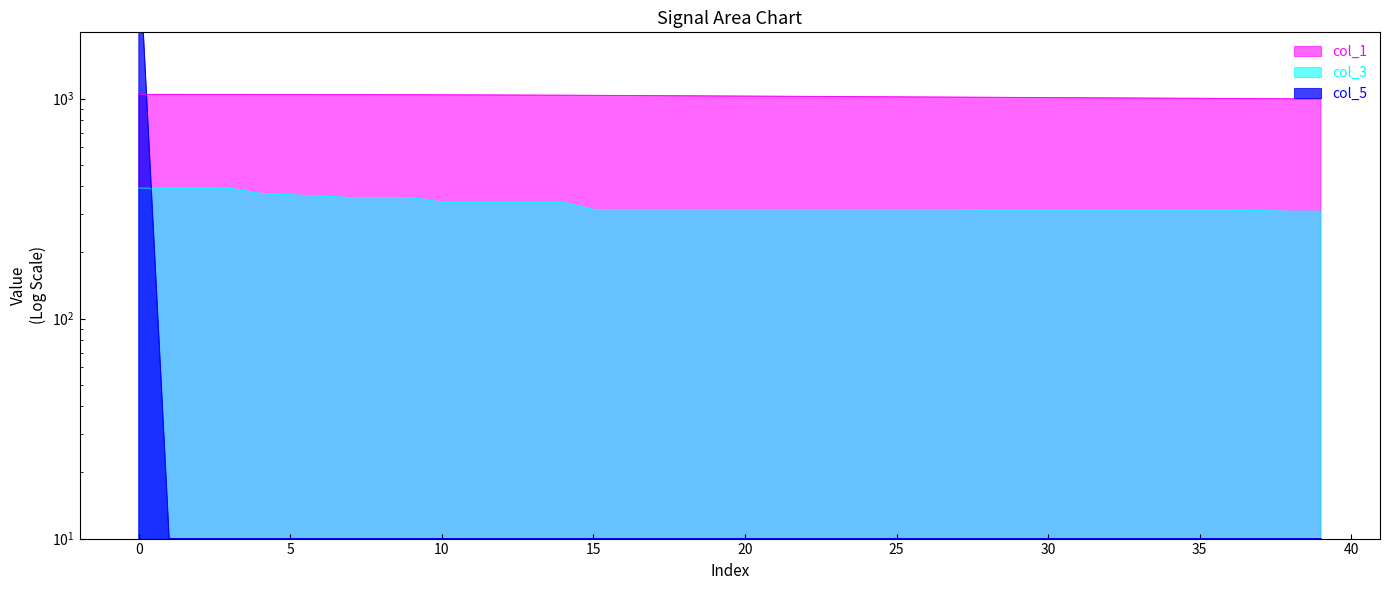

What is the smallest value displayed?

10.0